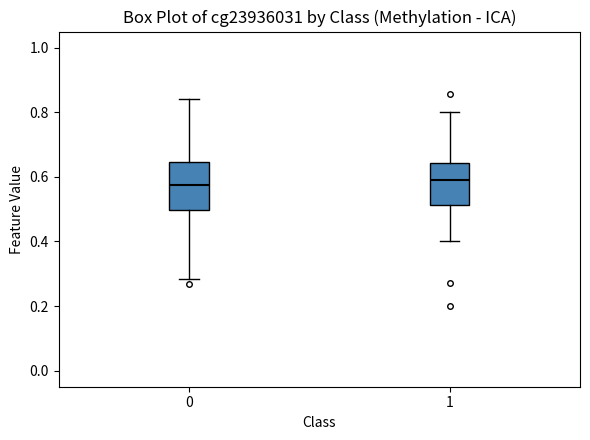

Reading left to right, transcribe this box plot: for each box, give where its median line is, the range the box spans, and where its two whiskers end, as read against the y-axis. The values are not printed on the chart, so give them approximately, as read against the axis.

0: median 0.58, box 0.50 to 0.64, whiskers 0.28 to 0.84
1: median 0.60, box 0.52 to 0.64, whiskers 0.40 to 0.80